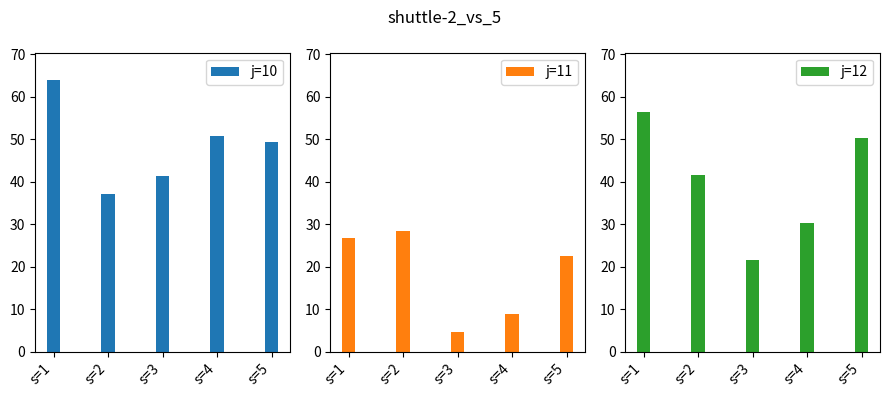

What is the difference between the second highest and minimum values in the j=11 series?

22.2